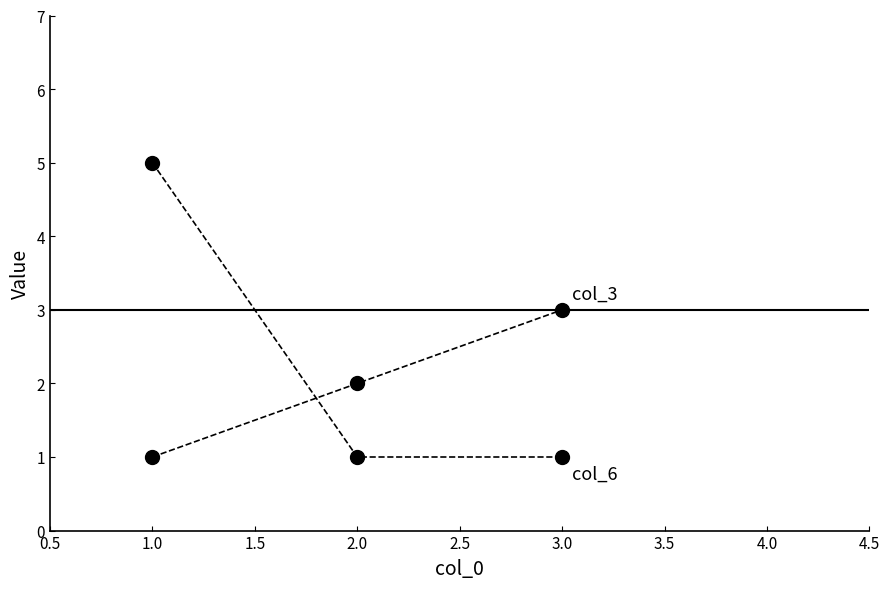

Does the chart have visible grid lines?

No